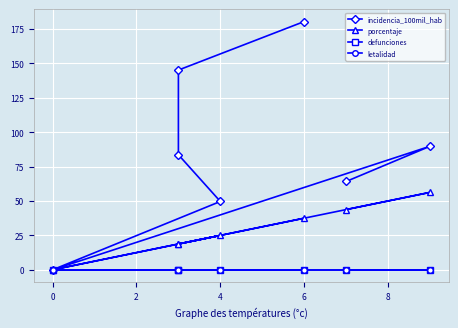

Does the chart display data point markers on the line(s)?

Yes